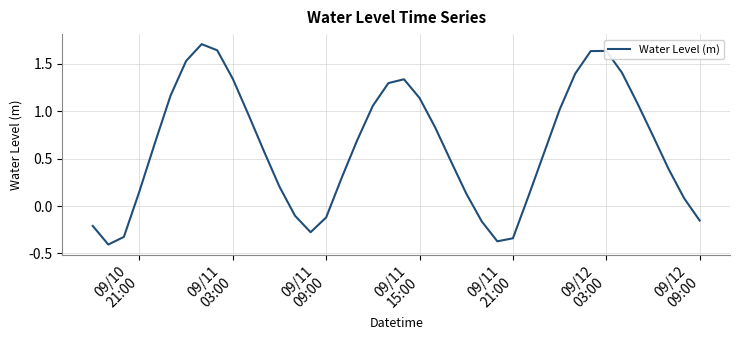

What is the difference between the maximum and minimum values?

2.1